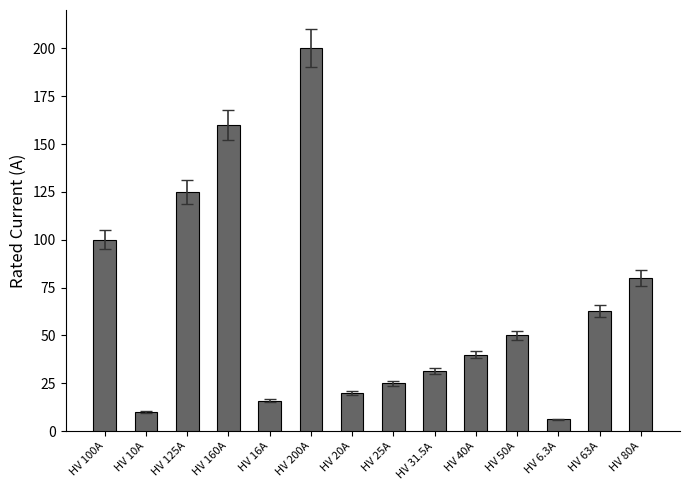

Reading left to right, extract all data points from this chart.

HV 100A=100.0	HV 10A=10.0	HV 125A=125.0	HV 160A=160.0	HV 16A=16.0	HV 200A=200.0	HV 20A=20.0	HV 25A=25.0	HV 31.5A=31.5	HV 40A=40.0	HV 50A=50.0	HV 6.3A=6.3	HV 63A=63.0	HV 80A=80.0